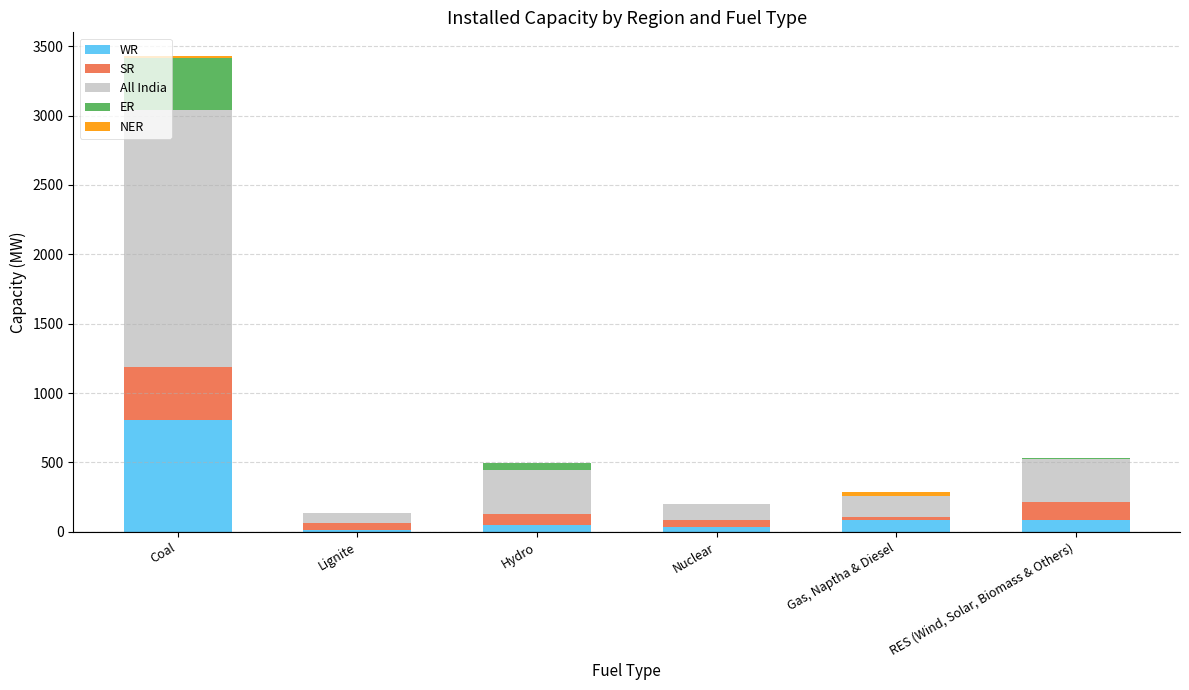

At which category is the sum across all series the highest?

Coal